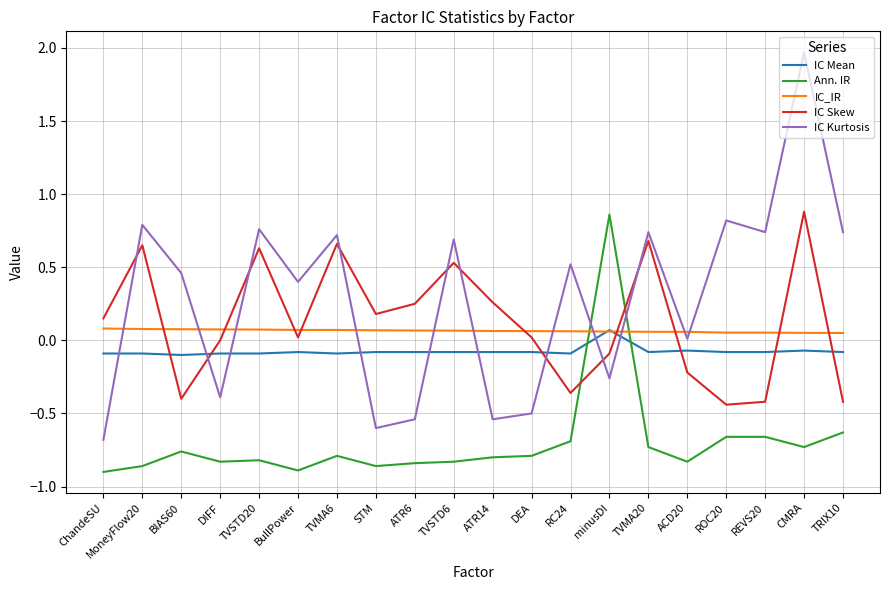

What position from the right is ATR14?

10